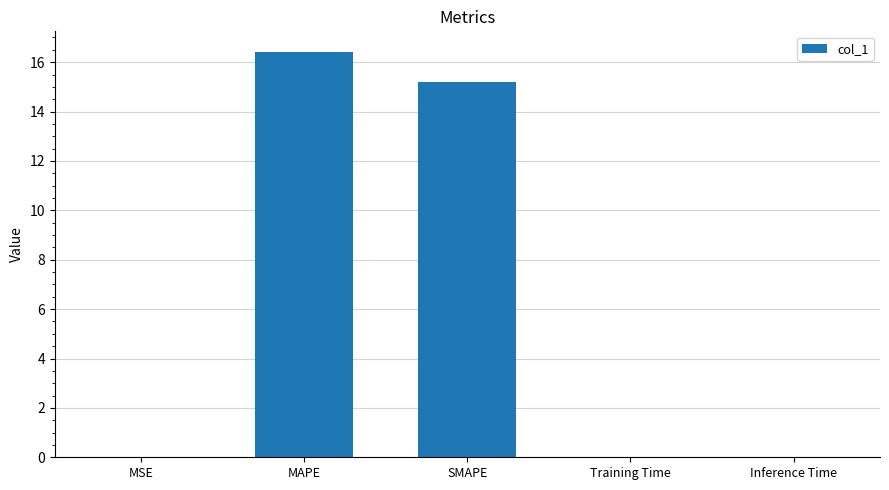

What is the sum of the values at SMAPE and MSE?

15.2